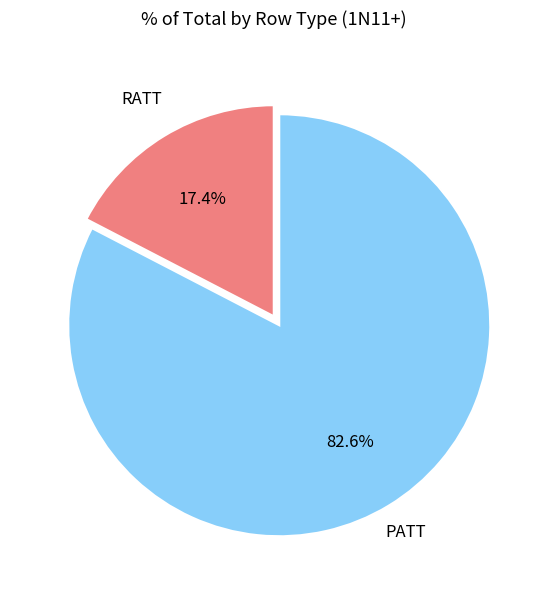

Does any single category account for the majority?

Yes